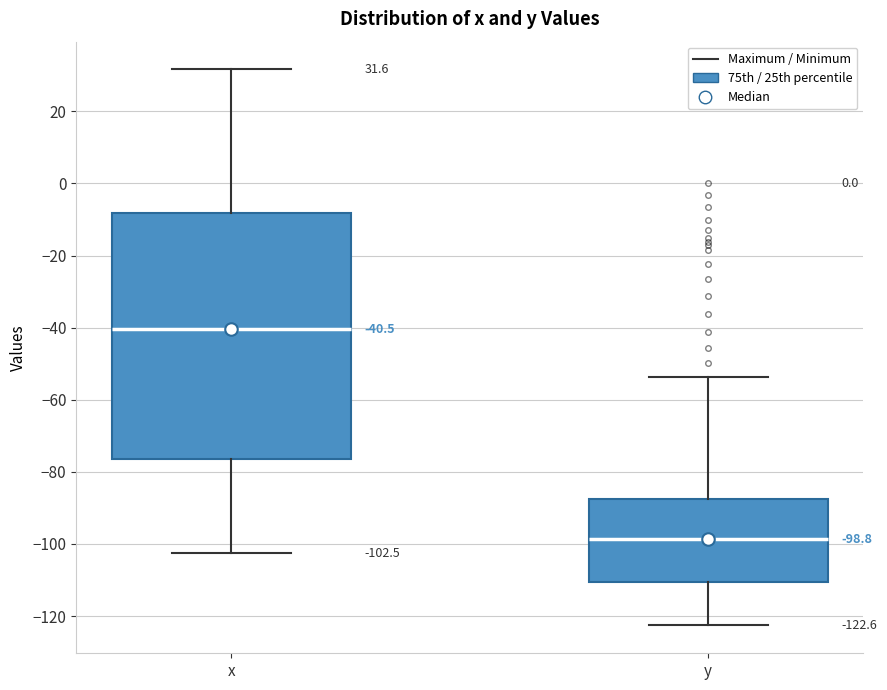

Which box has the lowest median line?

y